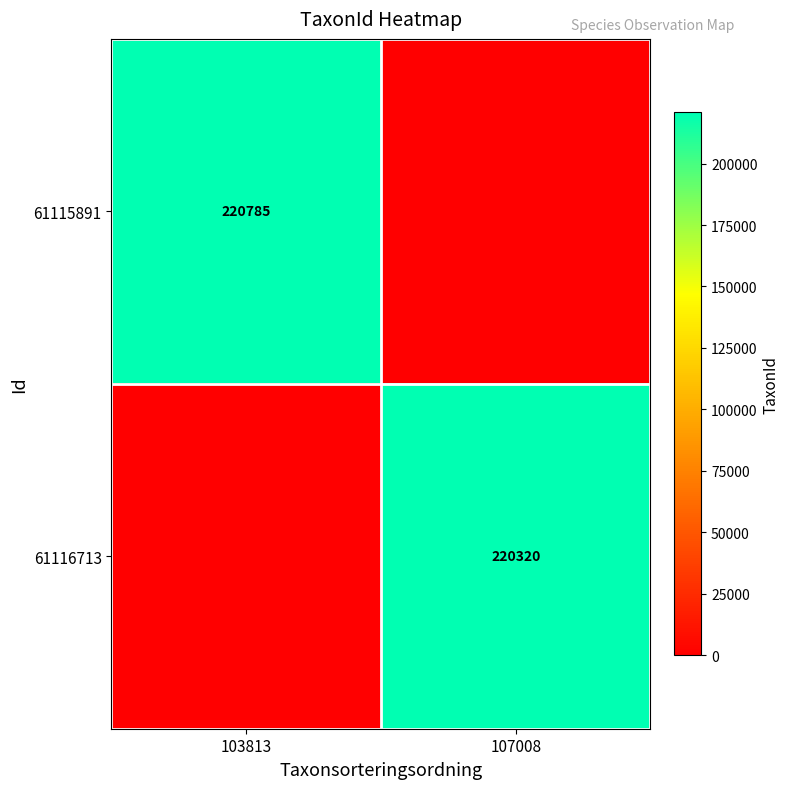

Is the value of 61115891 at 103813 greater than the value of 61116713 at 107008?

Yes